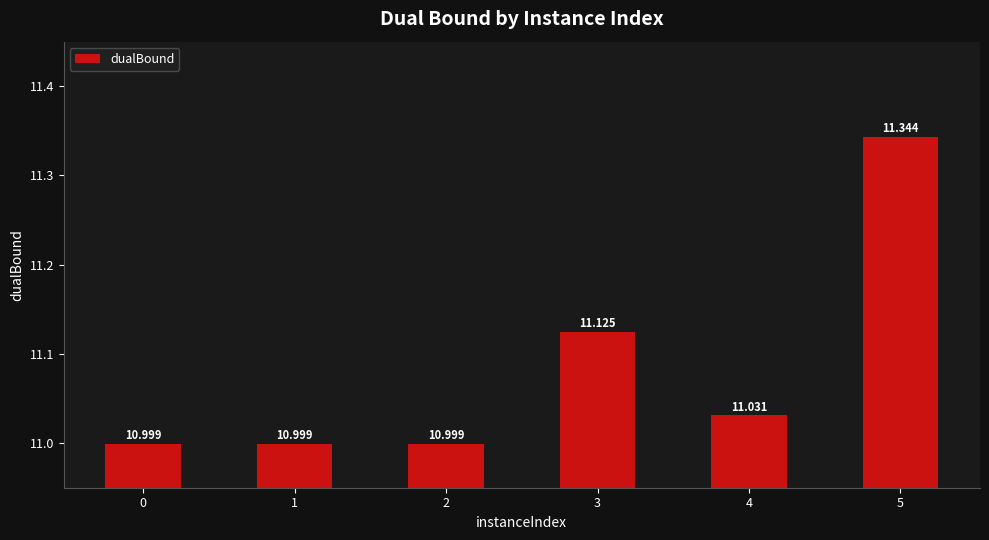

What is the sum of all values?

66.5